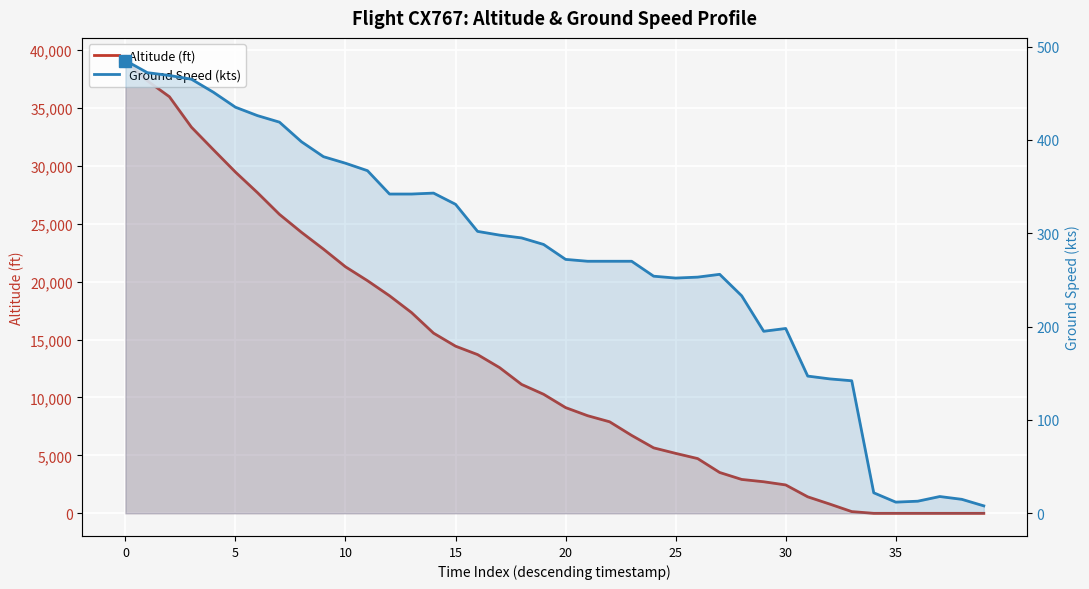

What is the value of the Ground Speed (kts) point at the 29th from the left?

233